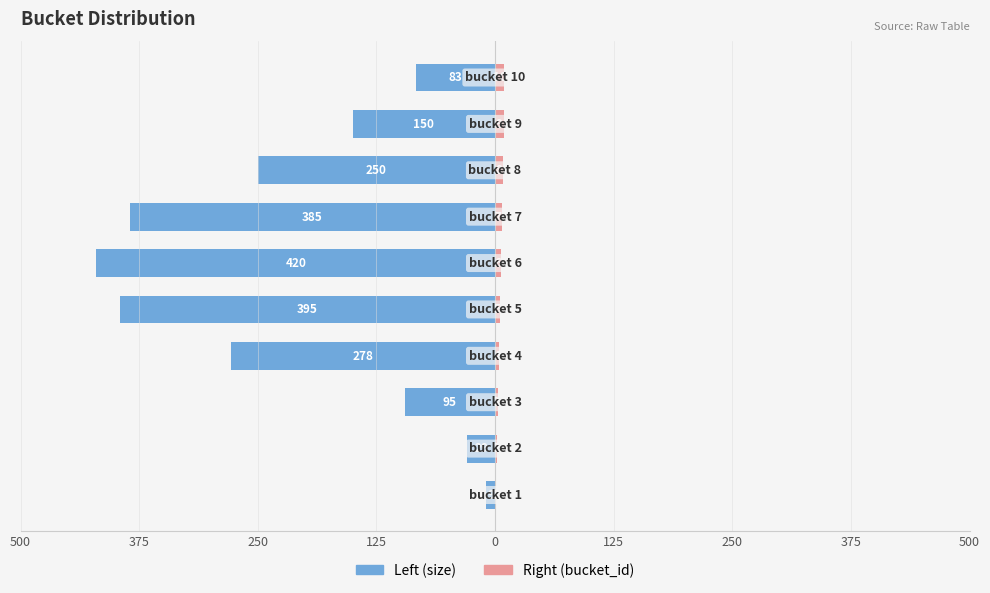

How many data points in Right (bucket_id) are less than 6?

5